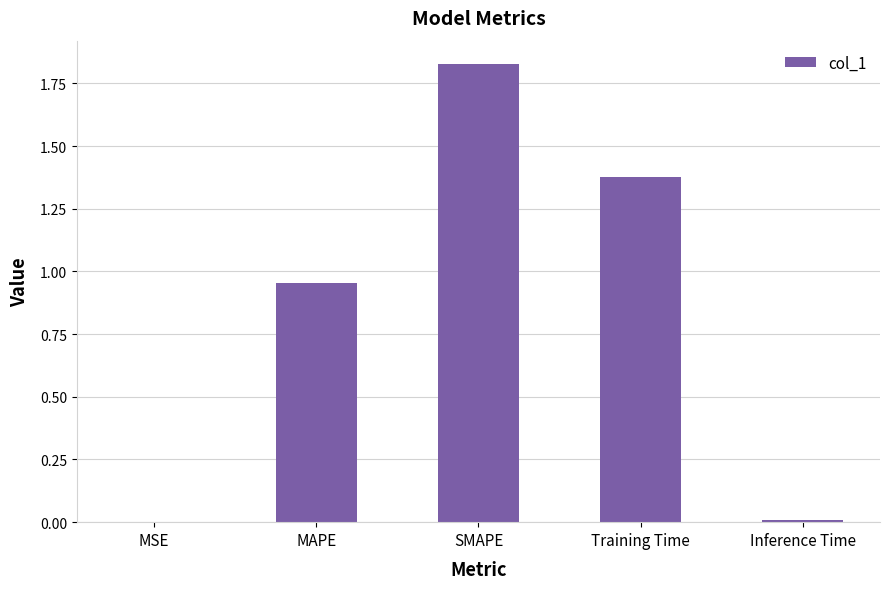

The chart shows a value of 0.7 at Training Time. True or false?

False